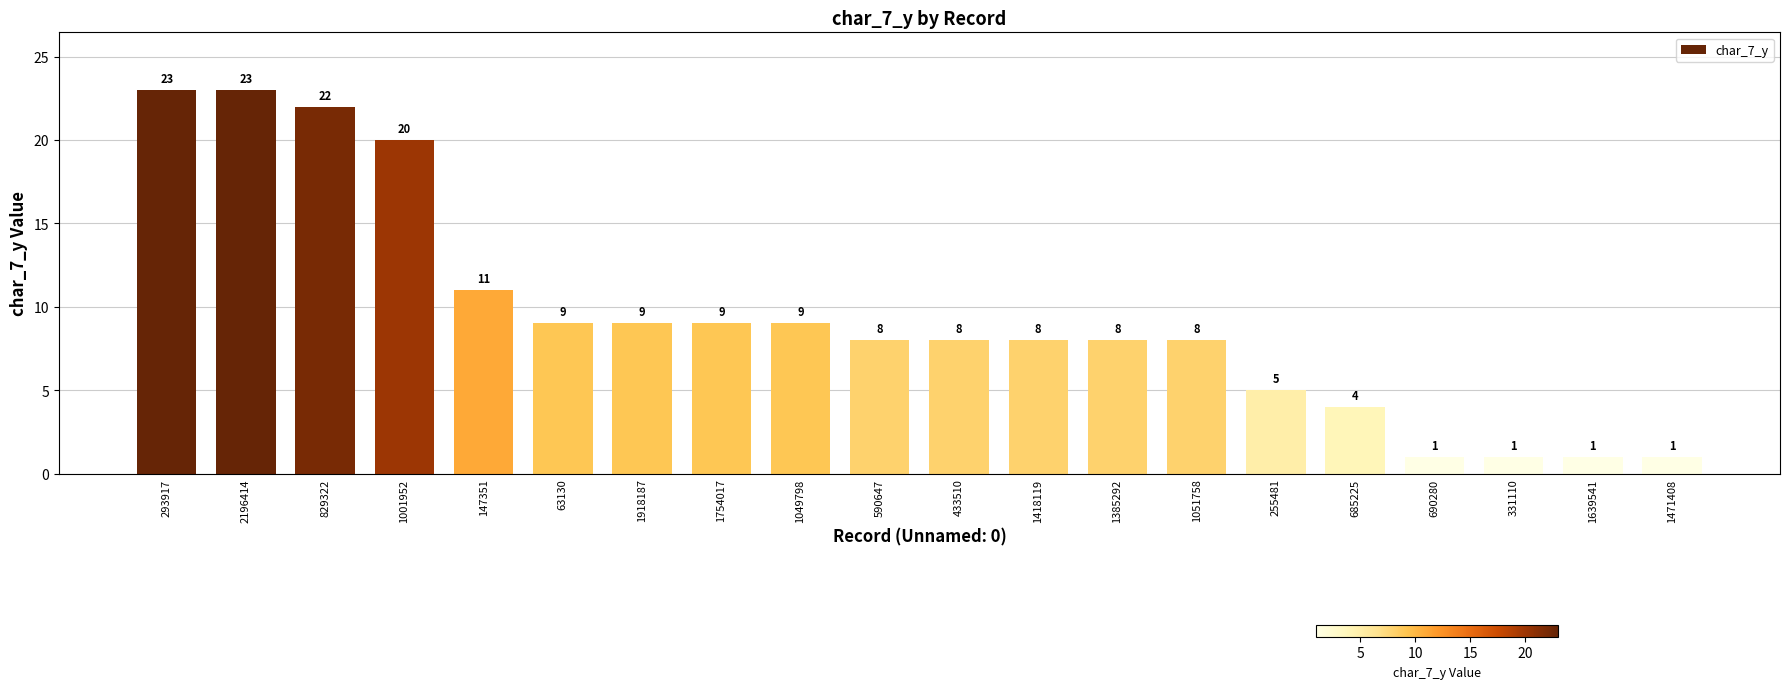

Reading left to right, list all the values displayed in this chart.

23	23	22	20	11	9	9	9	9	8	8	8	8	8	5	4	1	1	1	1